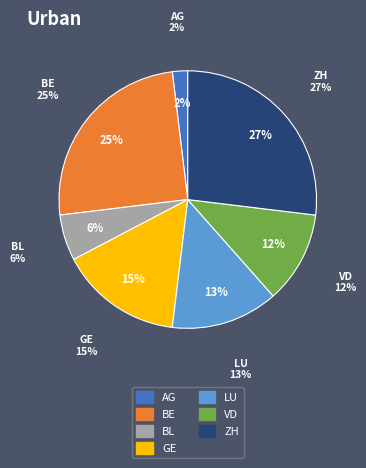

Does VD account for over 50% of the chart?

No